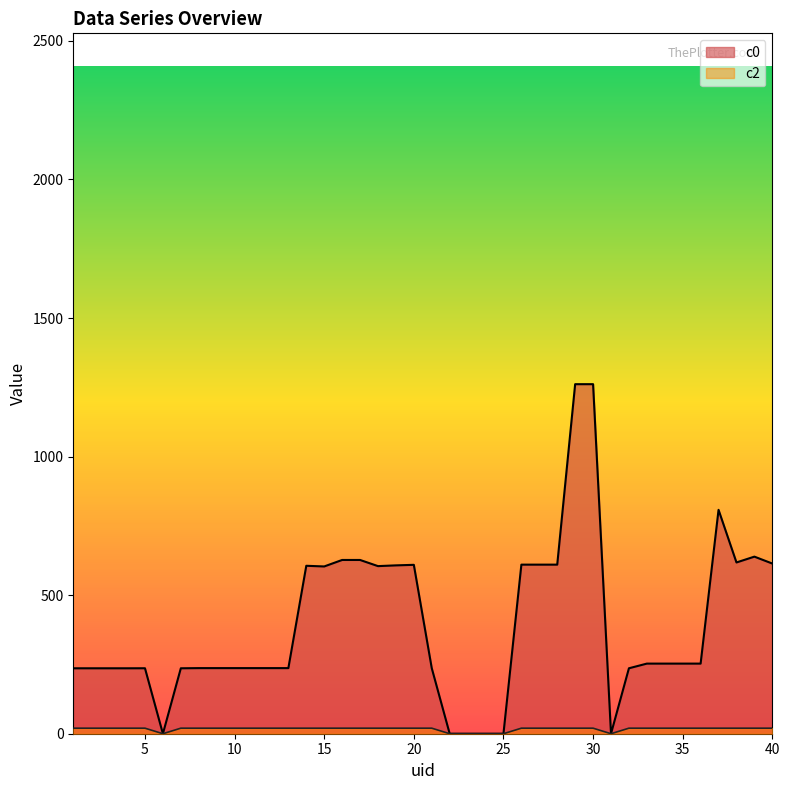

Rank the categories by c0 value from lowest to highest.

6, 22, 23, 24, 25, 31, 1, 2, 3, 4, 7, 32, 5, 21, 8, 9, 10, 11, 12, 13, 33, 34, 35, 36, 15, 18, 14, 19, 20, 26, 27, 28, 40, 38, 16, 17, 39, 37, 29, 30